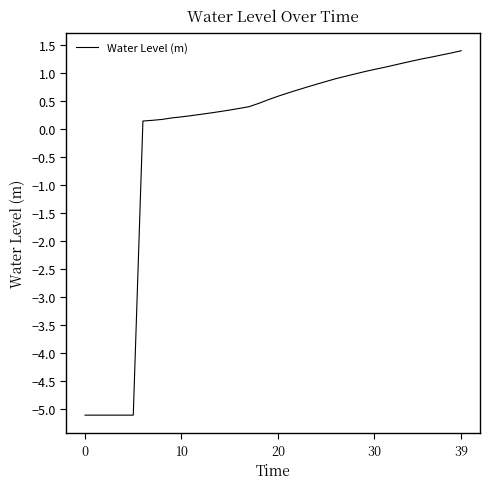

What is the difference between the maximum and minimum values?

6.5